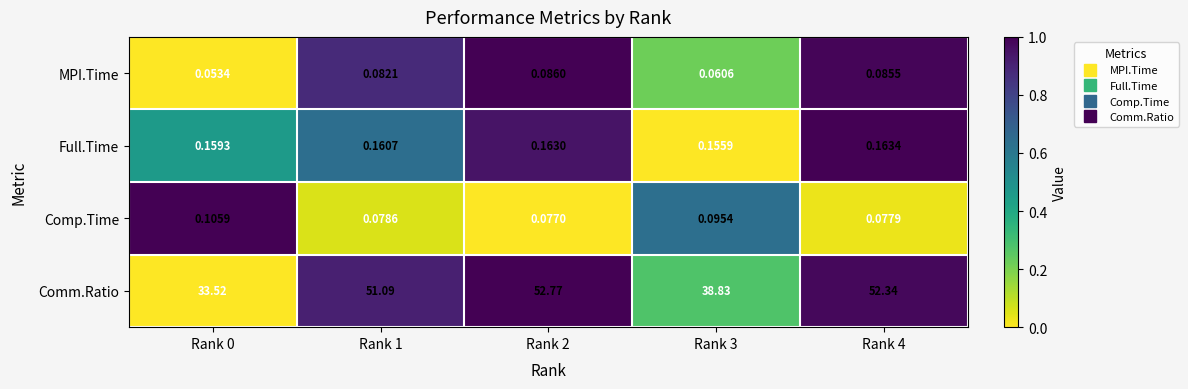

Which series changed the most between Rank 1 and Rank 2?

Comm.Ratio